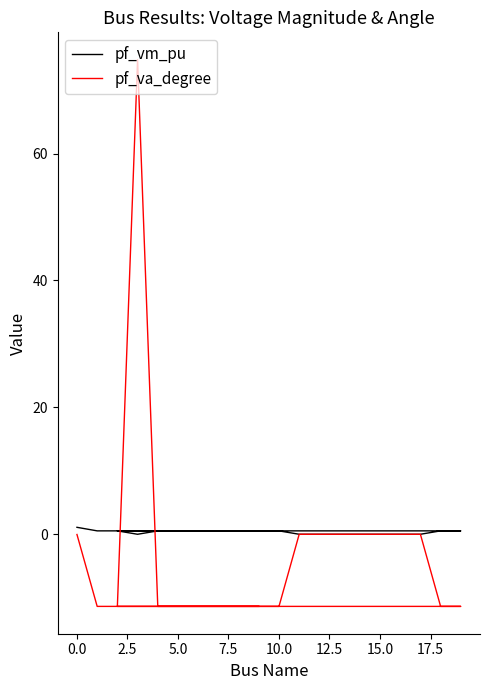

After their last crossing, which series has the higher values: pf_va_degree or pf_vm_pu?

pf_vm_pu